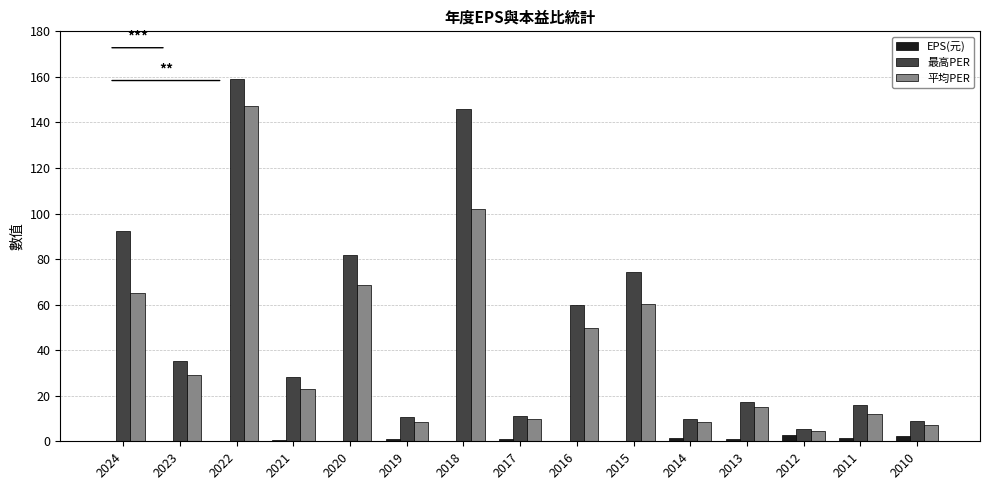

What are all the series names shown in the legend?

EPS(元), 最高PER, 平均PER